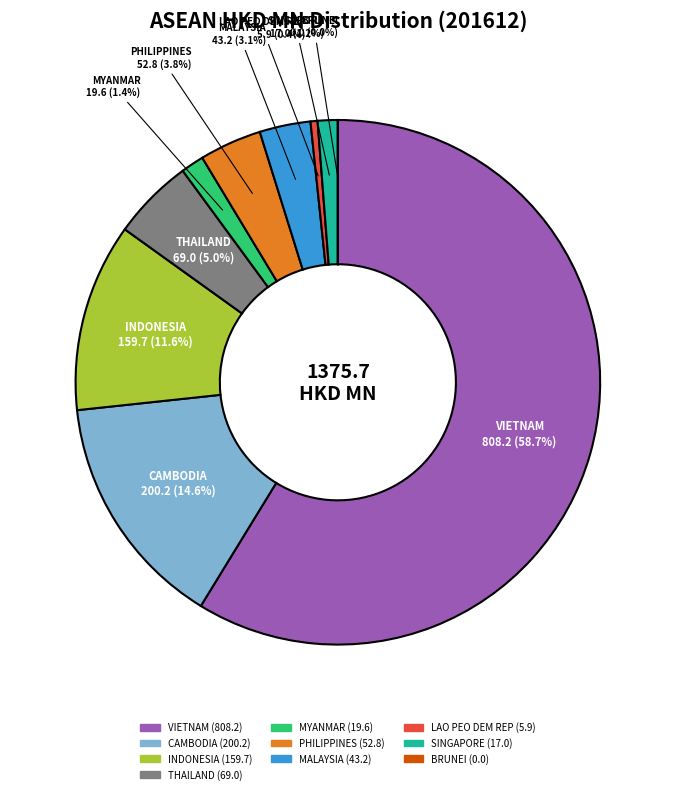

To the nearest percent, what portion does SINGAPORE represent?

1%